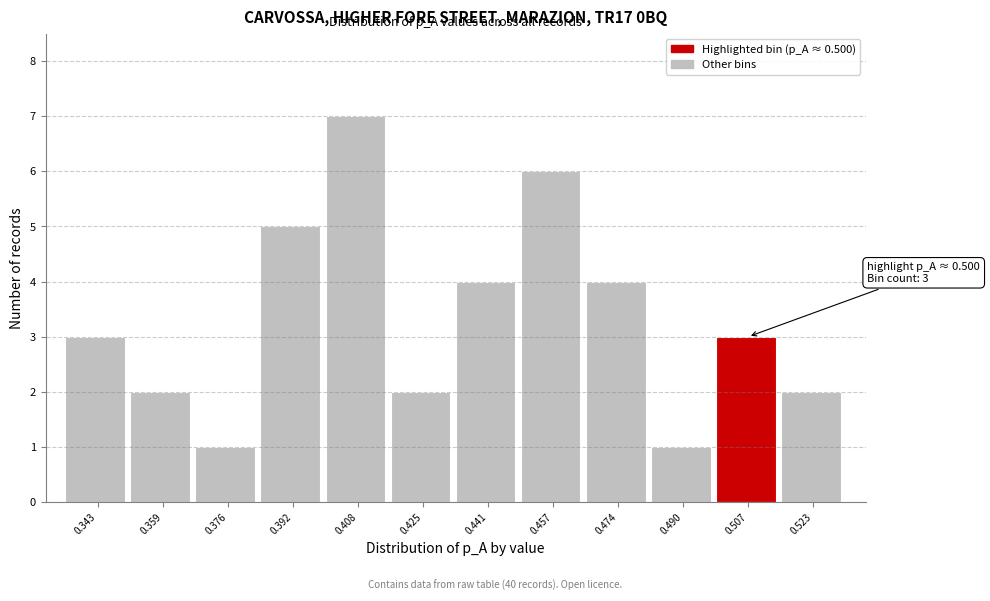

Over which range of the x-axis is the bar tallest?

0.400 to 0.416